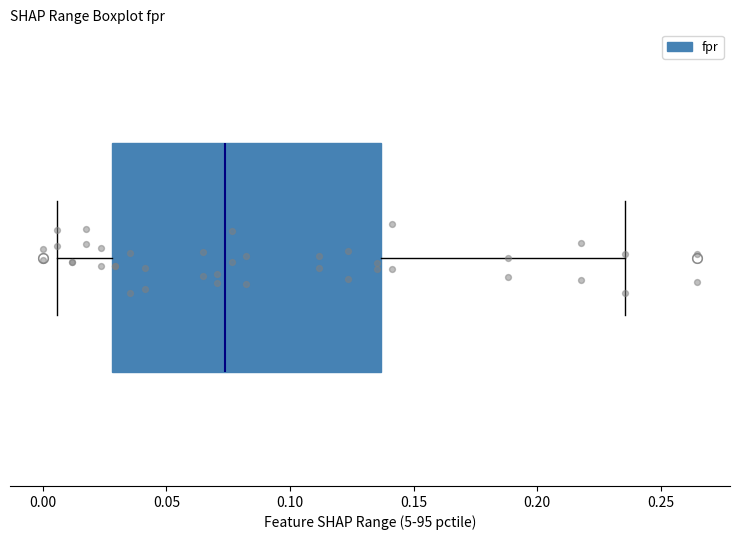

Where does the left whisker of the box end on the x-axis? The values are not printed on the chart, so give them approximately, as read against the axis.

0.005